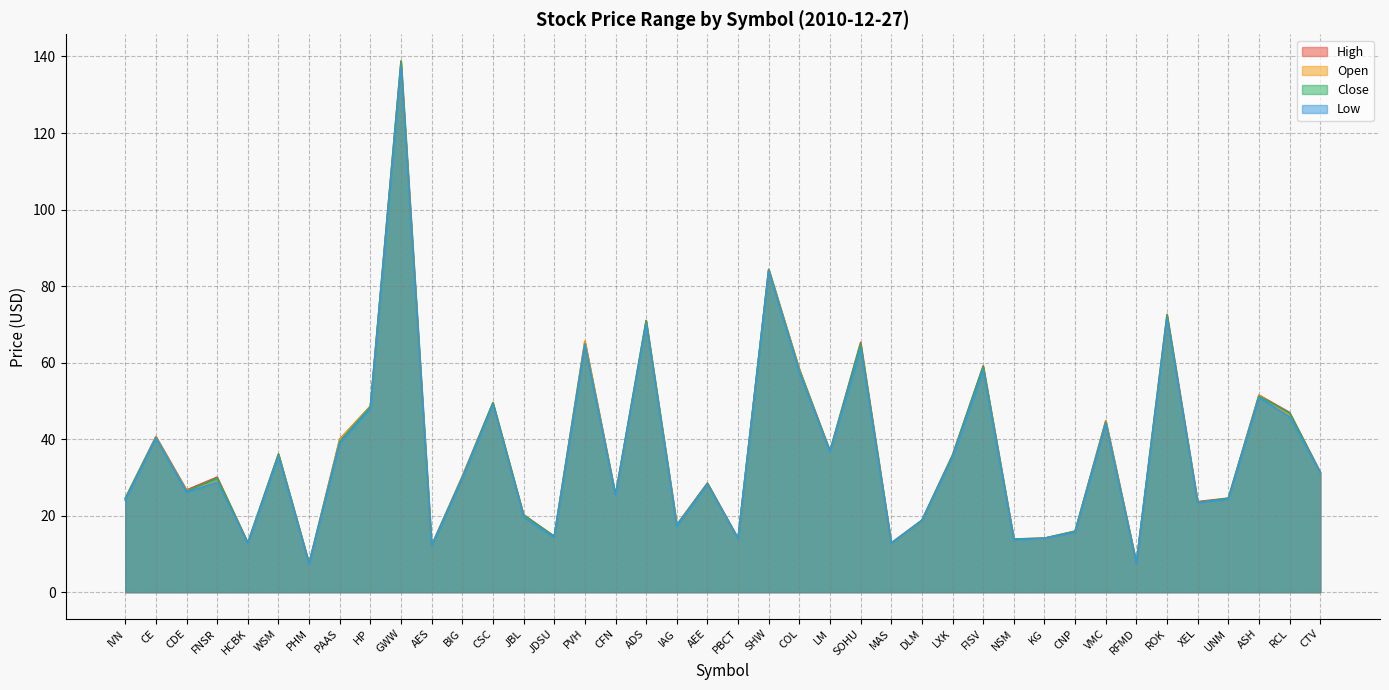

List the series in order of their overall mean, highest first.

High, Close, Open, Low